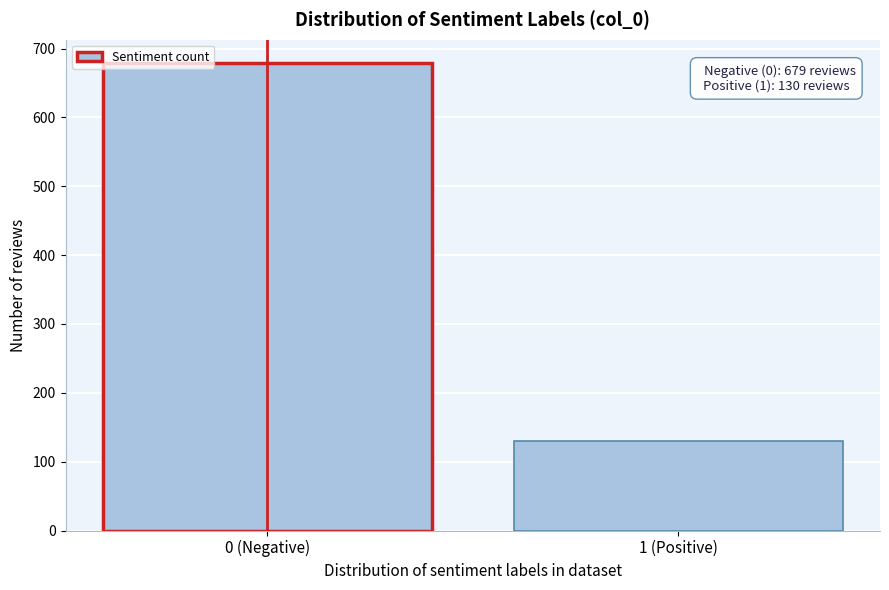

Reading left to right, extract all data points from this chart.

679	130